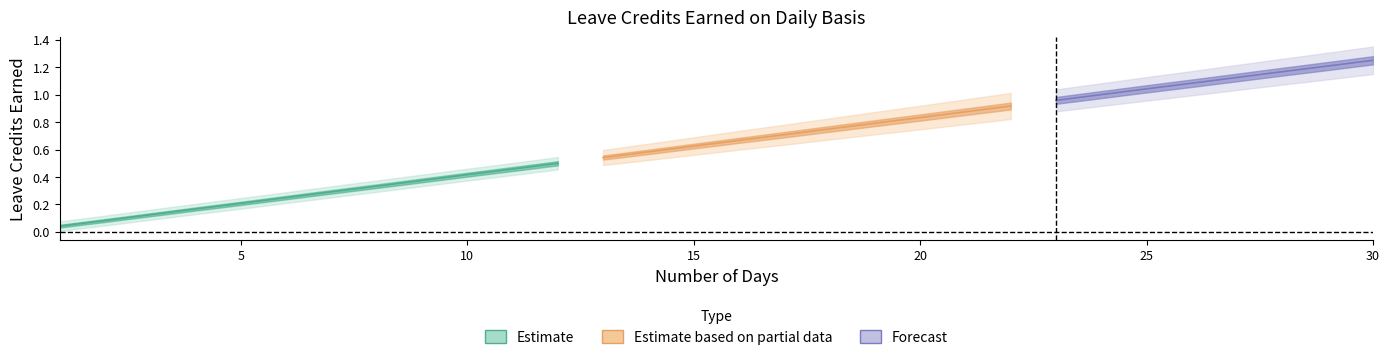

List the labels in order of VL Earned value, largest first.

30, 29, 28, 27, 26, 25, 24, 23, 22, 21, 20, 19, 18, 17, 16, 15, 14, 13, 12, 11, 10, 9, 8, 7, 6, 5, 4, 3, 2, 1